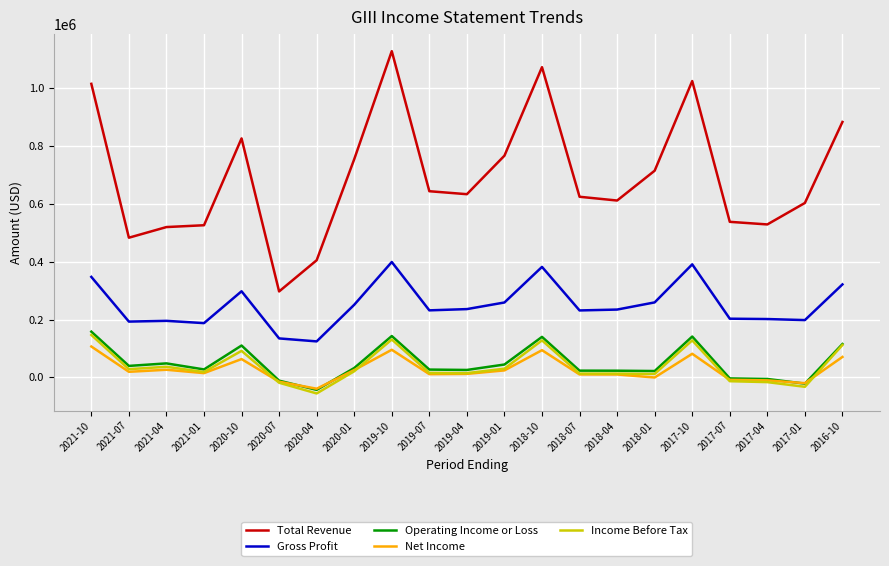

At which label does Income Before Tax first exceed 18500?

2021-10